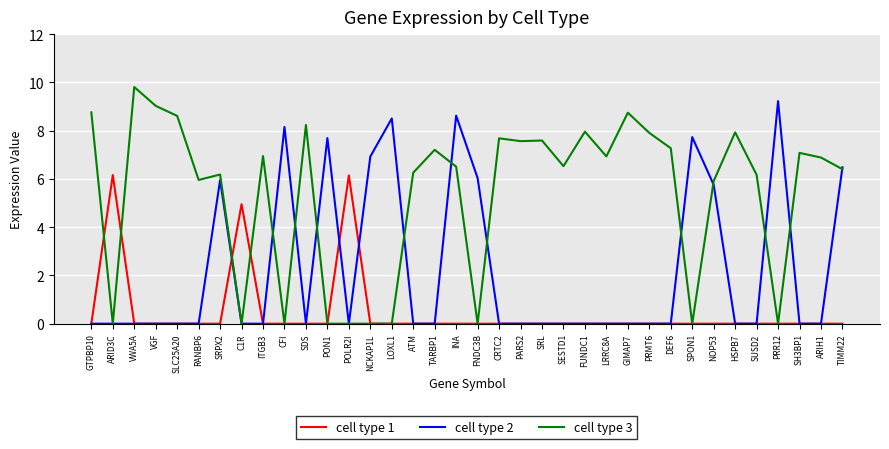

What is the sum of all cell type 3 values?

192.1